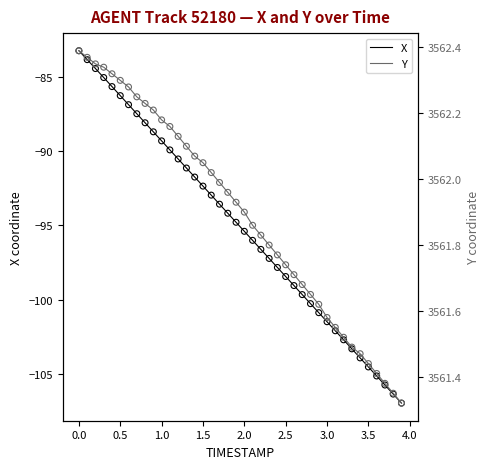

What are all the series names shown in the legend?

X, Y